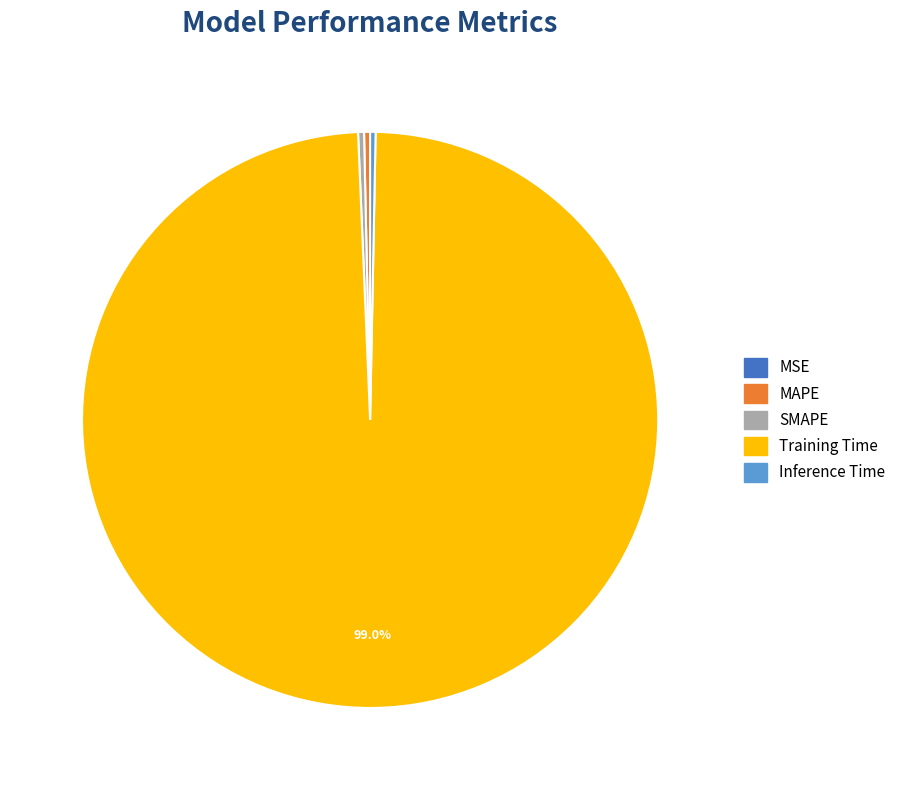

To the nearest percent, what portion does Training Time represent?

99%